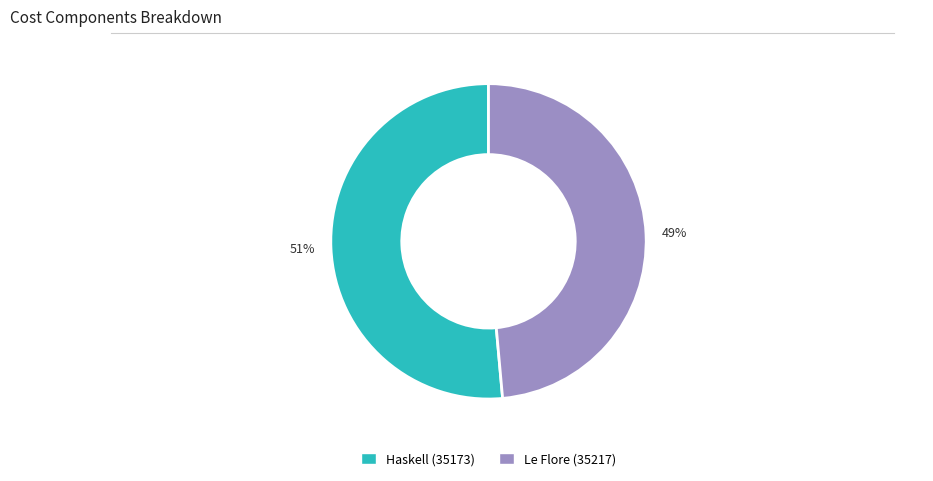

What percentage is the Le Flore (35217) slice, to the nearest percent?

49%